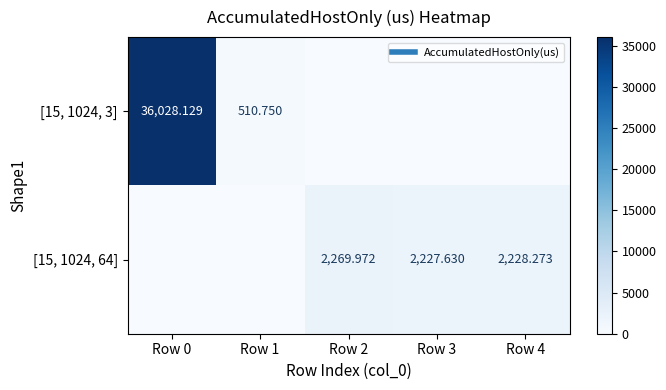

At how many categories does at least one series exceed 25298?

1